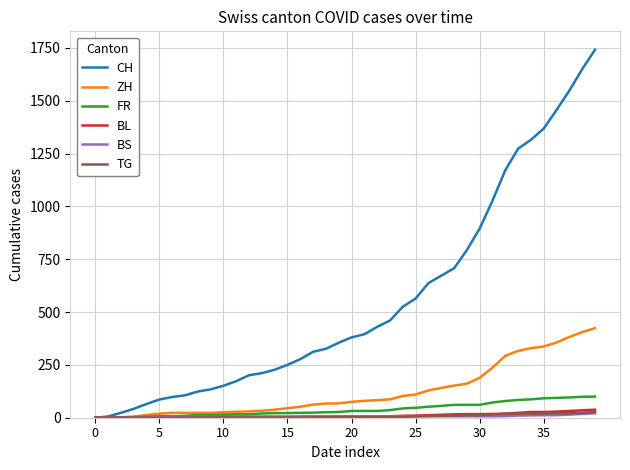

Which series has the widest spread of values?

CH